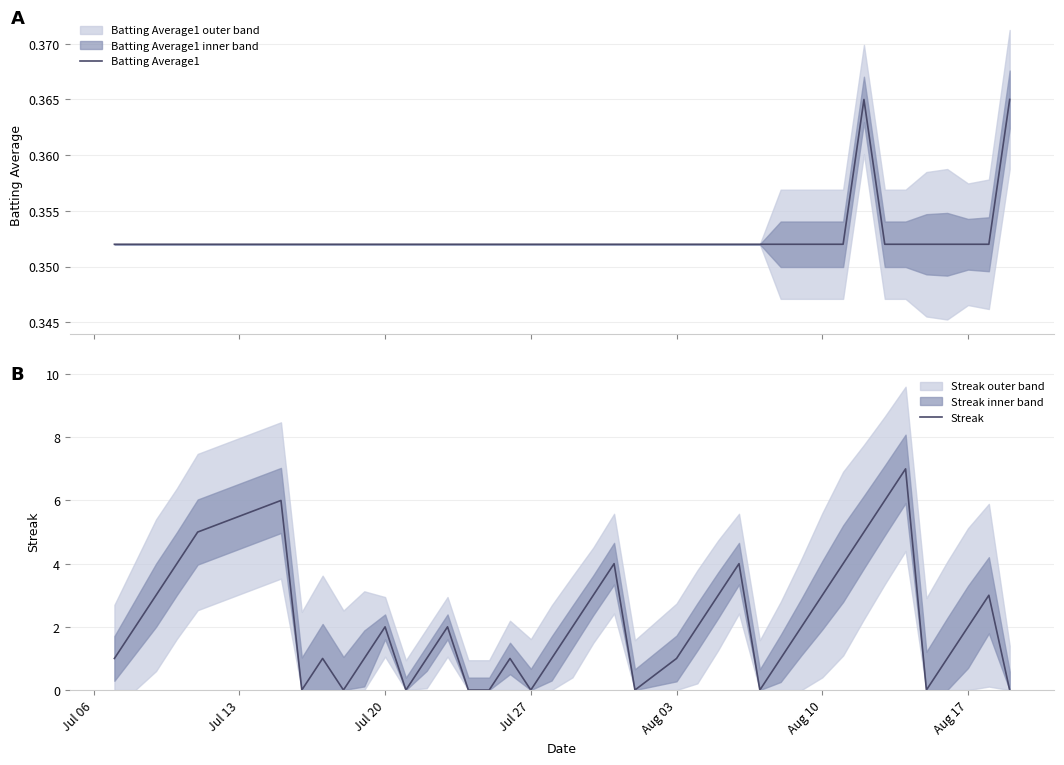

List the series in order of their peak value, highest first.

Streak, Batting Average1